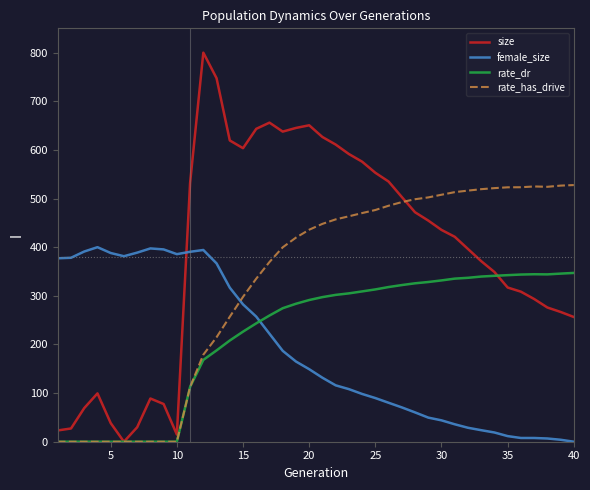

True or false: rate_has_drive has more than 0 interior local peaks.

True